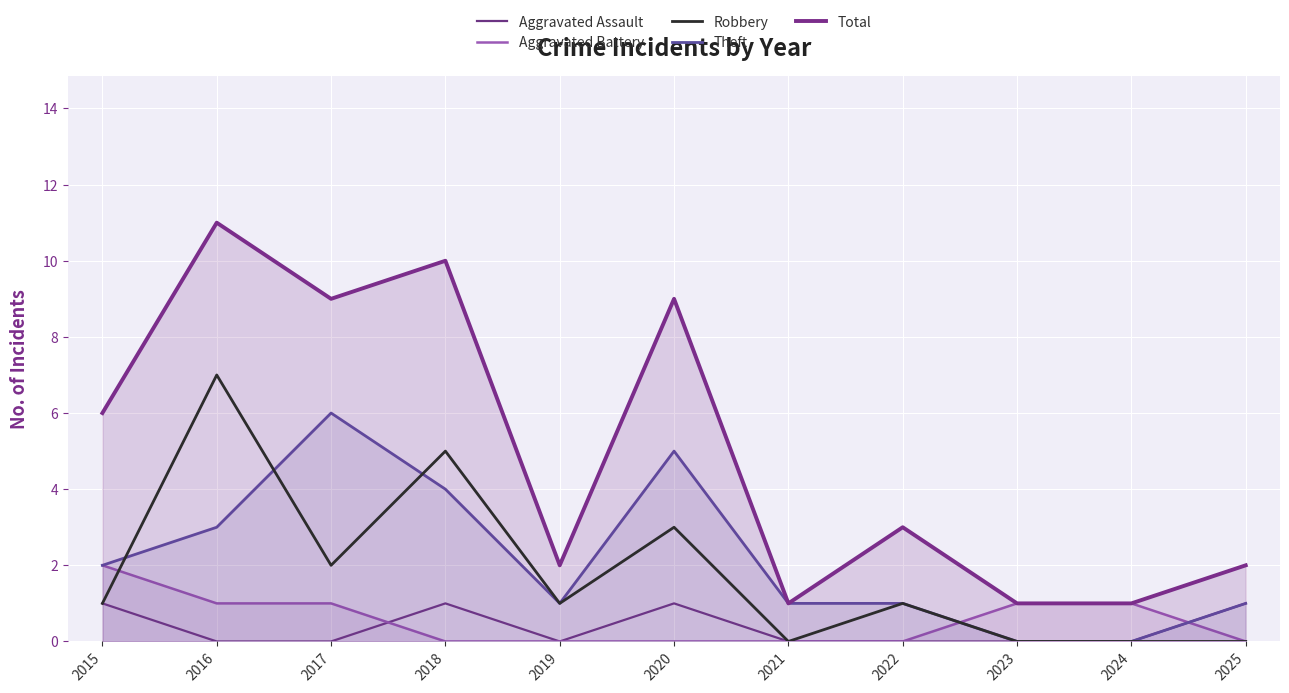

Which series has the largest total across all categories?

Total